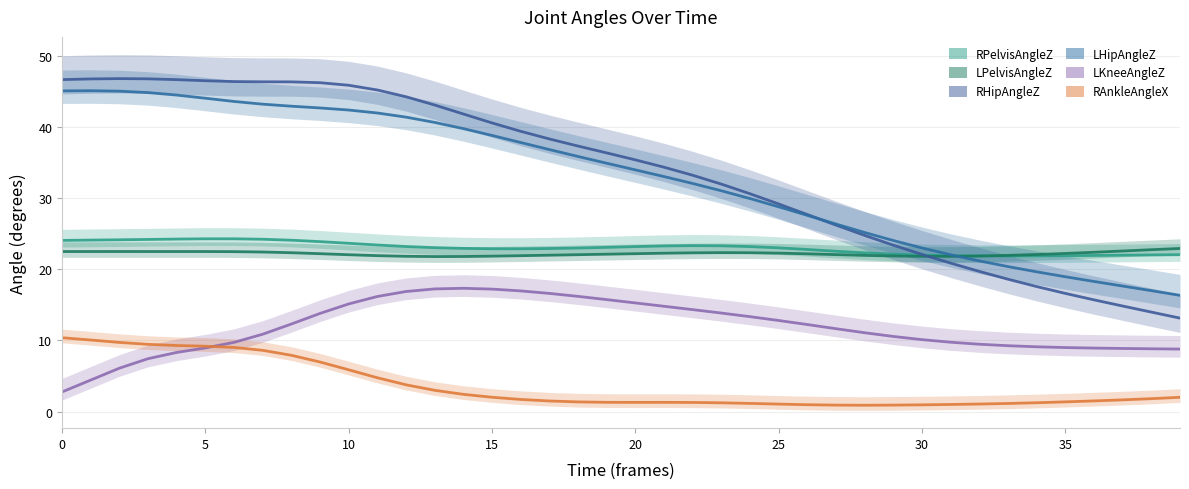

What is the spread (max minus min) of values at 35?

37.8